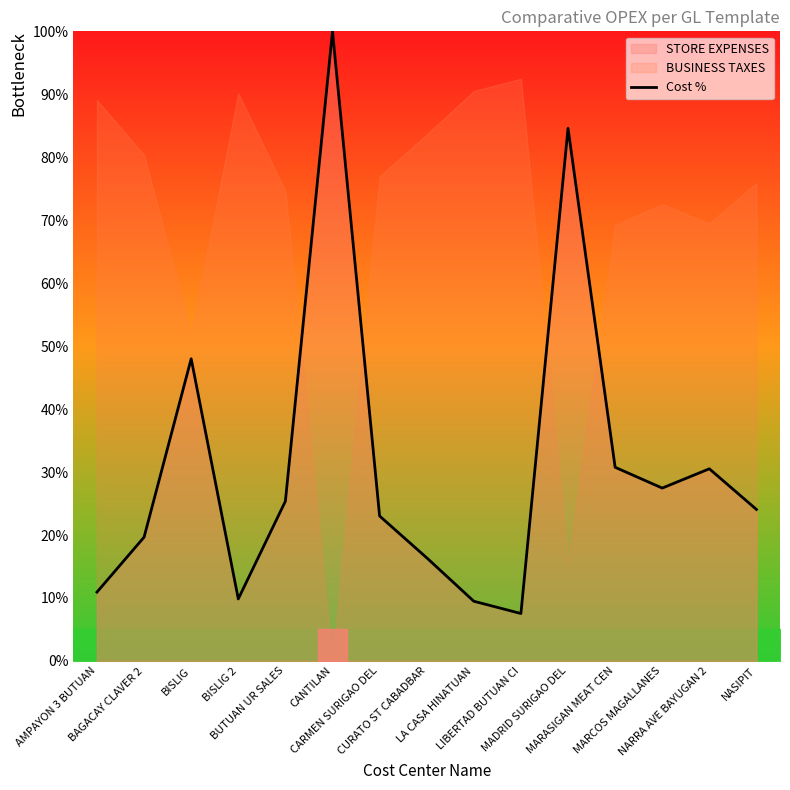

How many interior local peaks (higher than both neighbors) does the data have?

4